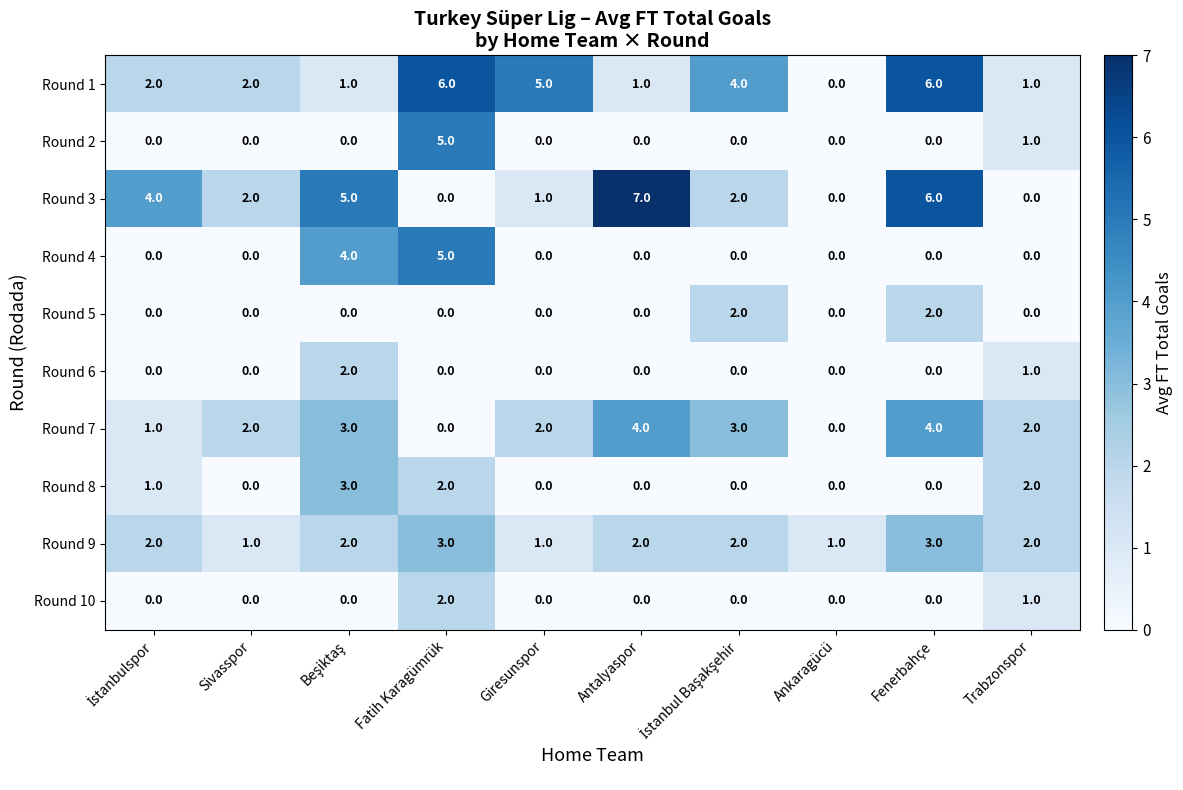

What is the average value of the Round 1 series?

3